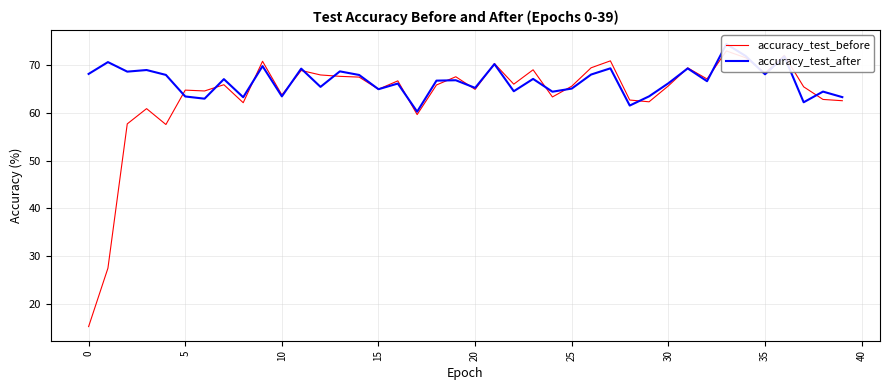

The accuracy_test_before series shows 100.4 at 16. True or false?

False